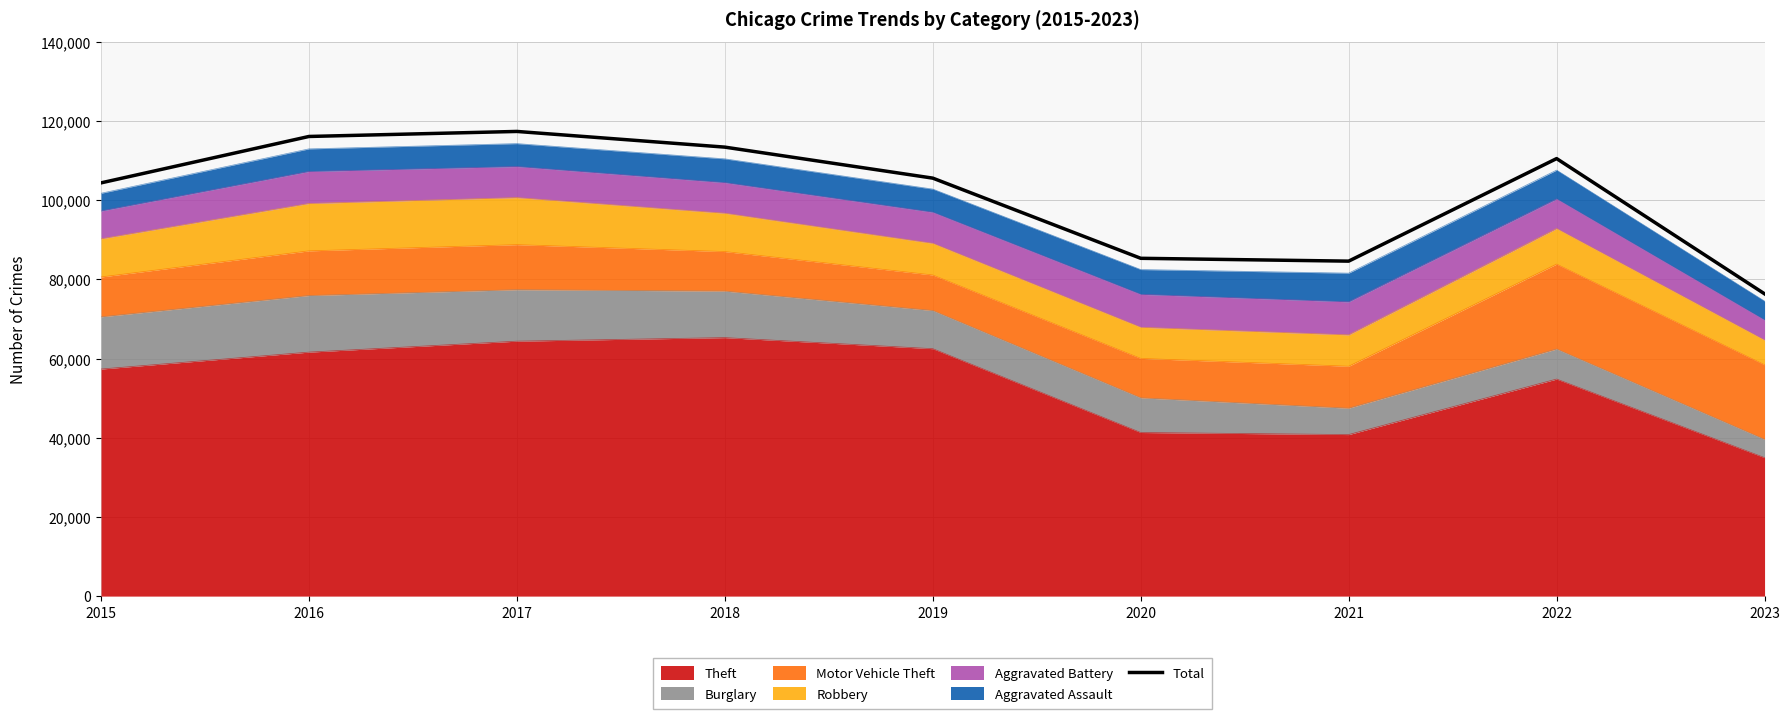

At which label does the data first exceed 105565?

2016